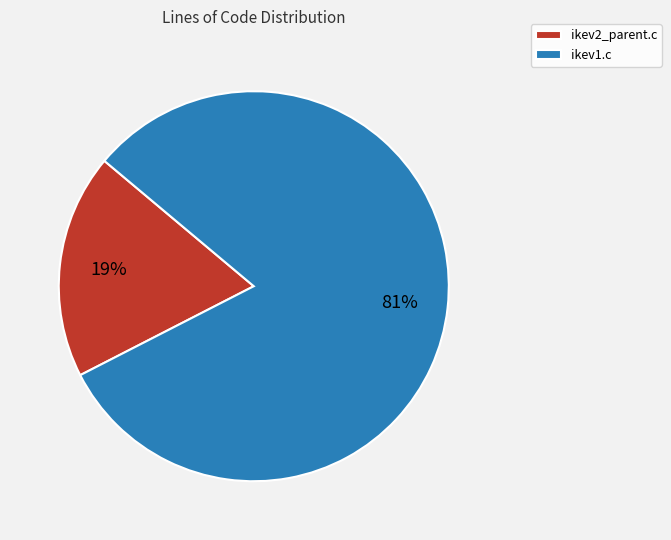

The ikev2_parent.c slice represents 31% of the pie. True or false?

False